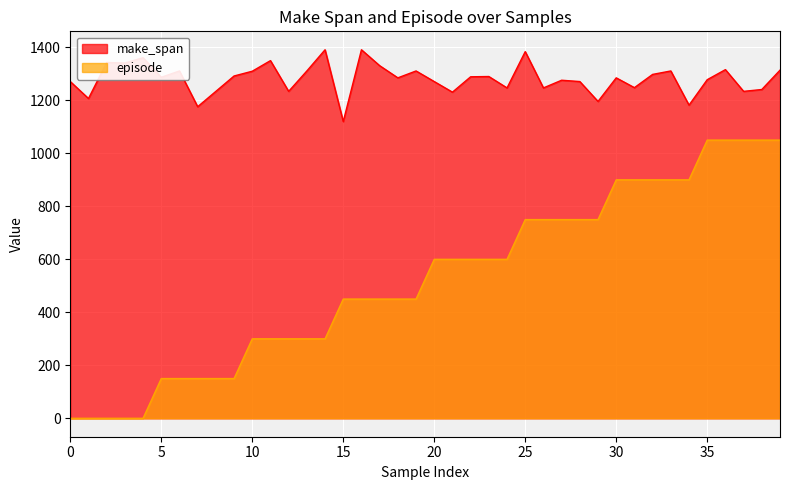

Which category has the highest value across all series?

14